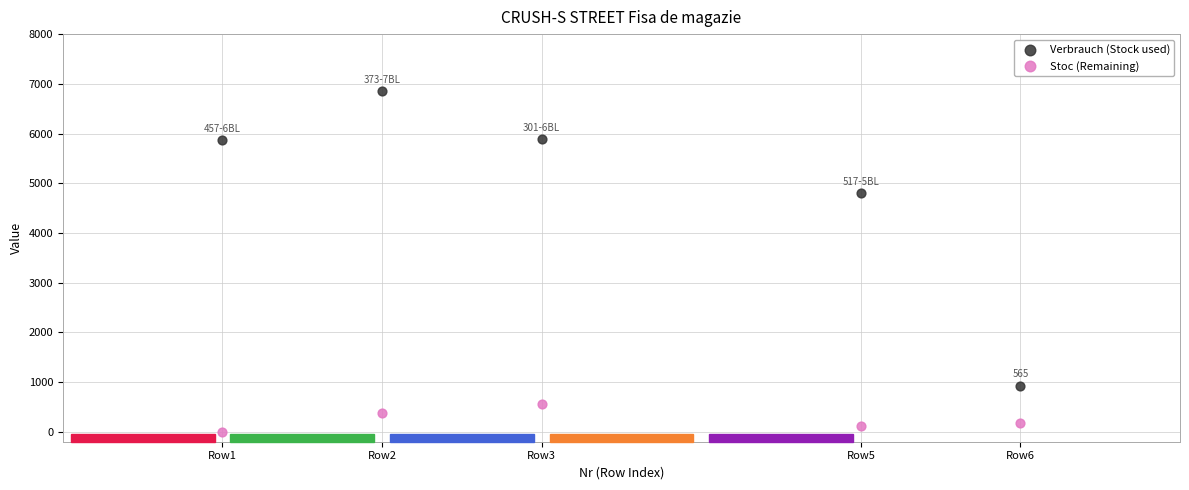

Which series has the largest Y range (max minus min)?

Verbrauch (Stock used)